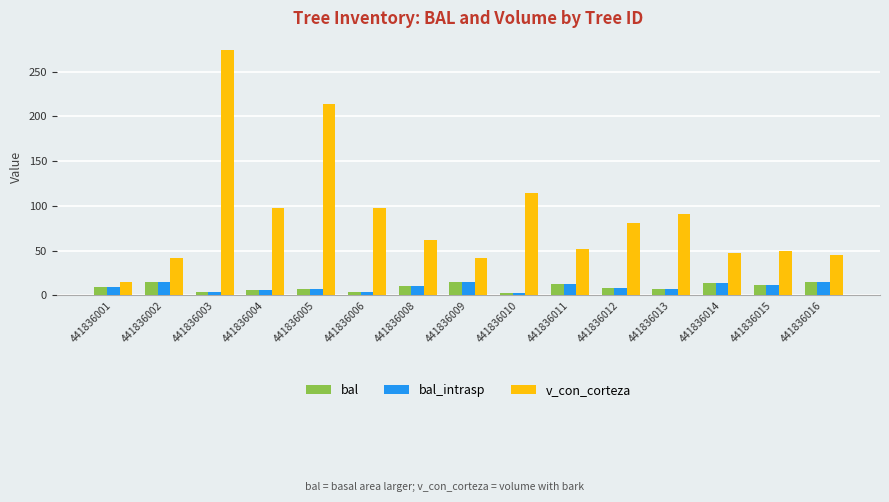

Between 441836010 and 441836012, which series saw the biggest shift?

v_con_corteza